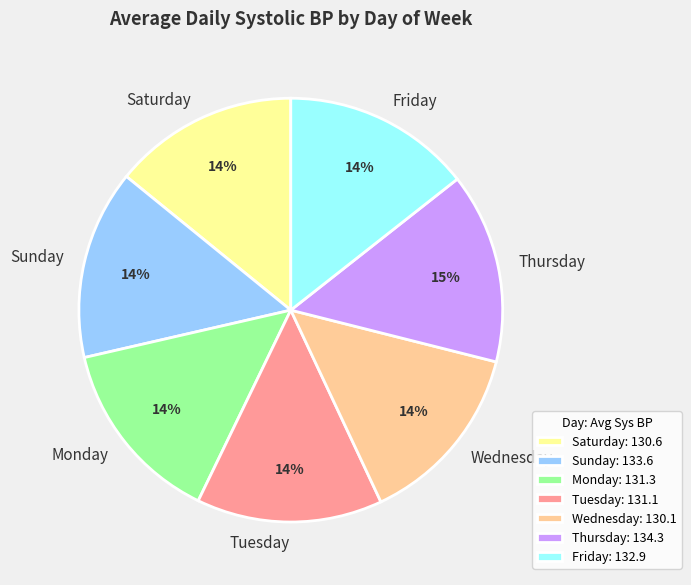

Is the sum of Saturday and Sunday greater than half?

No